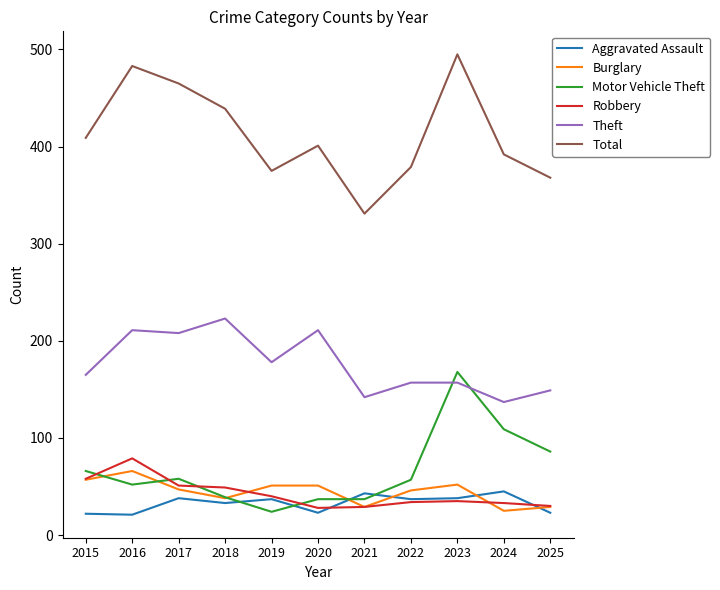

True or false: Motor Vehicle Theft and Aggravated Assault cross at least once.

True